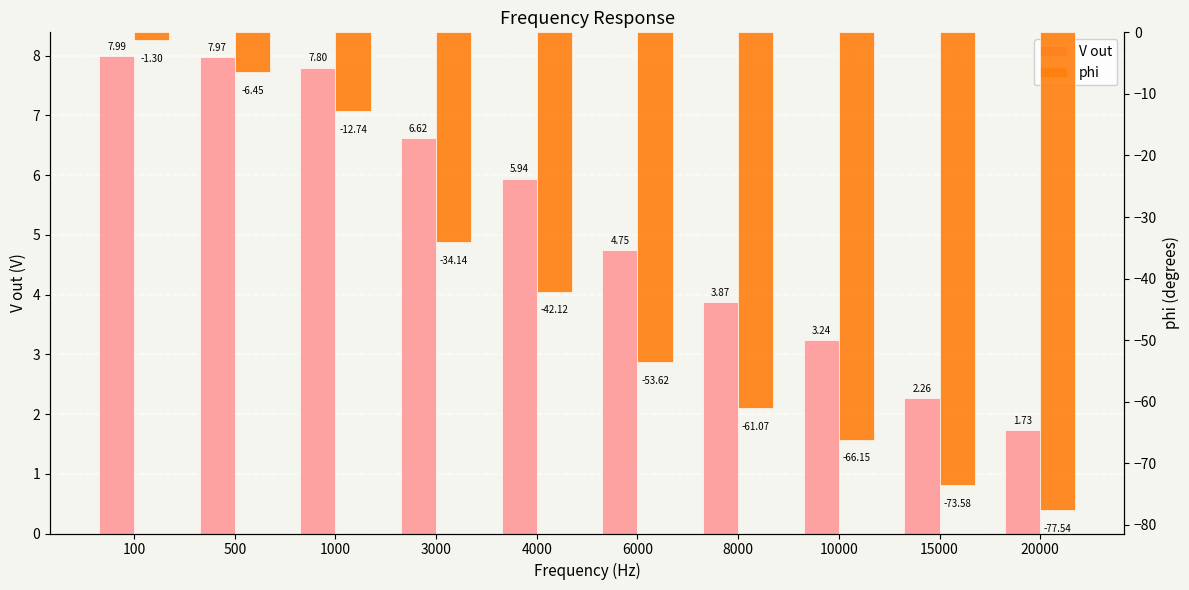

Reading left to right, what are all the values shown in this chart?

V out: 100=8.0	500=8.0	1000=7.8	3000=6.6	4000=5.9	6000=4.8	8000=3.9	10000=3.2	15000=2.3	20000=1.7
phi: 100=-1.3	500=-6.5	1000=-12.7	3000=-34.1	4000=-42.1	6000=-53.6	8000=-61.1	10000=-66.2	15000=-73.6	20000=-77.5